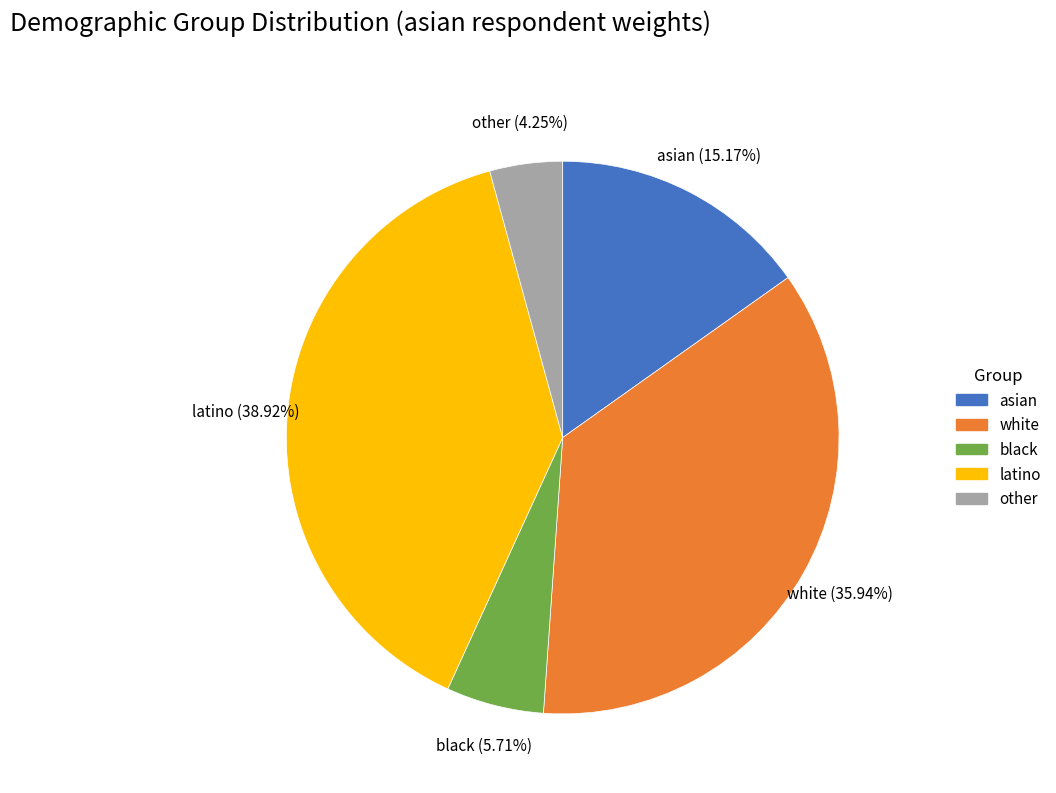

Is the sum of latino and other greater than half?

No